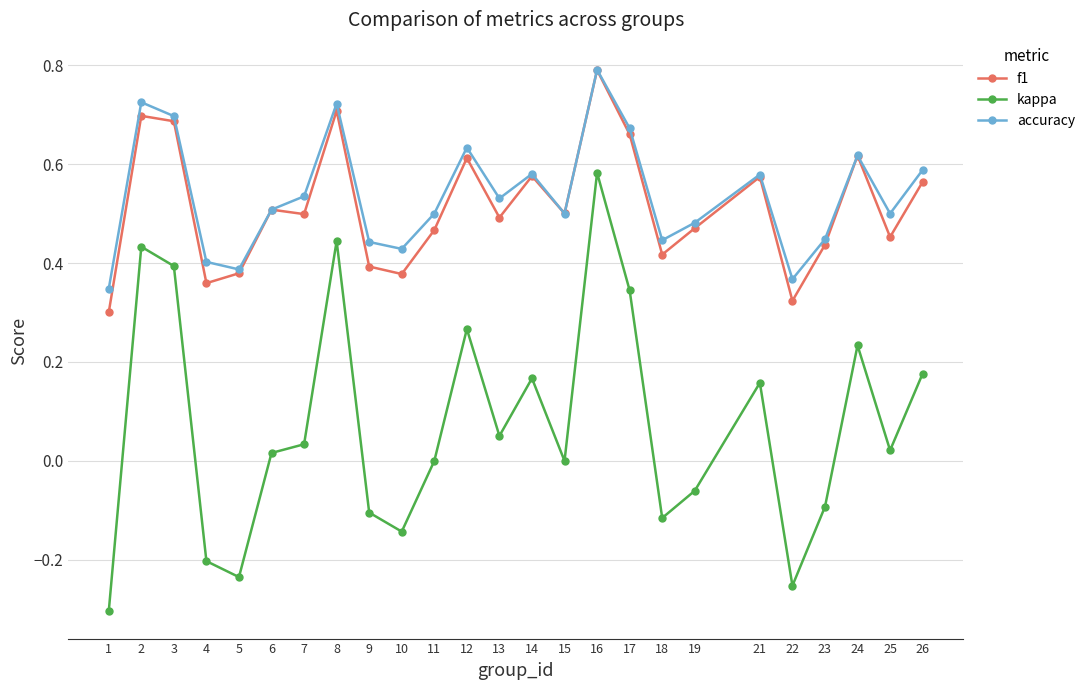

What is the difference between the maximum and minimum values in the kappa series?

0.9